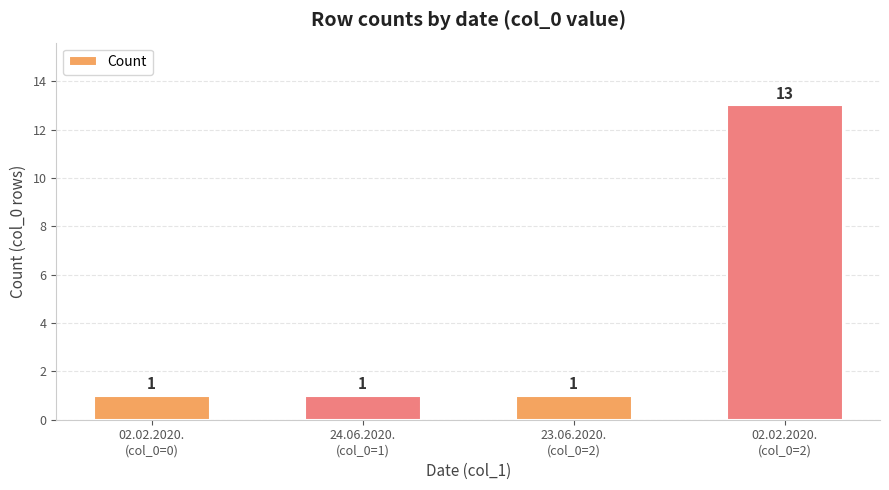

What is the greatest value displayed?

13